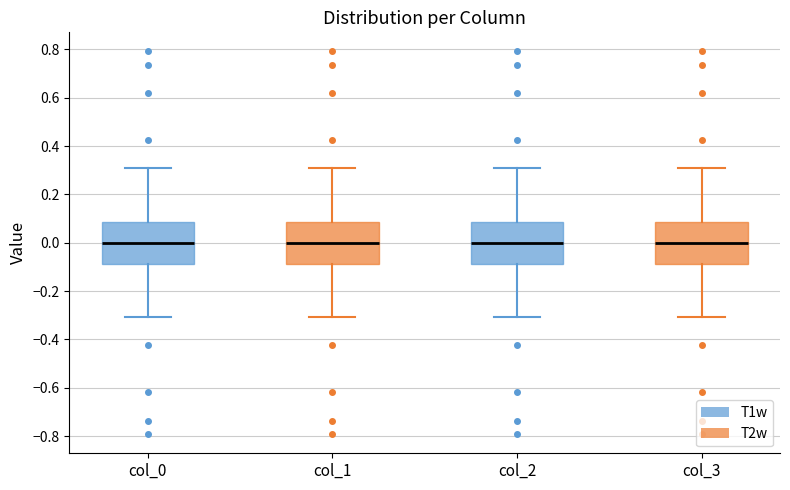

Reading left to right, transcribe this box plot: for each box, give where its median line is, the range the box spans, and where its two whiskers end, as read against the y-axis. The values are not printed on the chart, so give them approximately, as read against the axis.

col_0: median 0.00, box -0.08 to 0.08, whiskers -0.30 to 0.30
col_1: median 0.00, box -0.08 to 0.08, whiskers -0.30 to 0.30
col_2: median 0.00, box -0.08 to 0.08, whiskers -0.30 to 0.30
col_3: median 0.00, box -0.08 to 0.08, whiskers -0.30 to 0.30